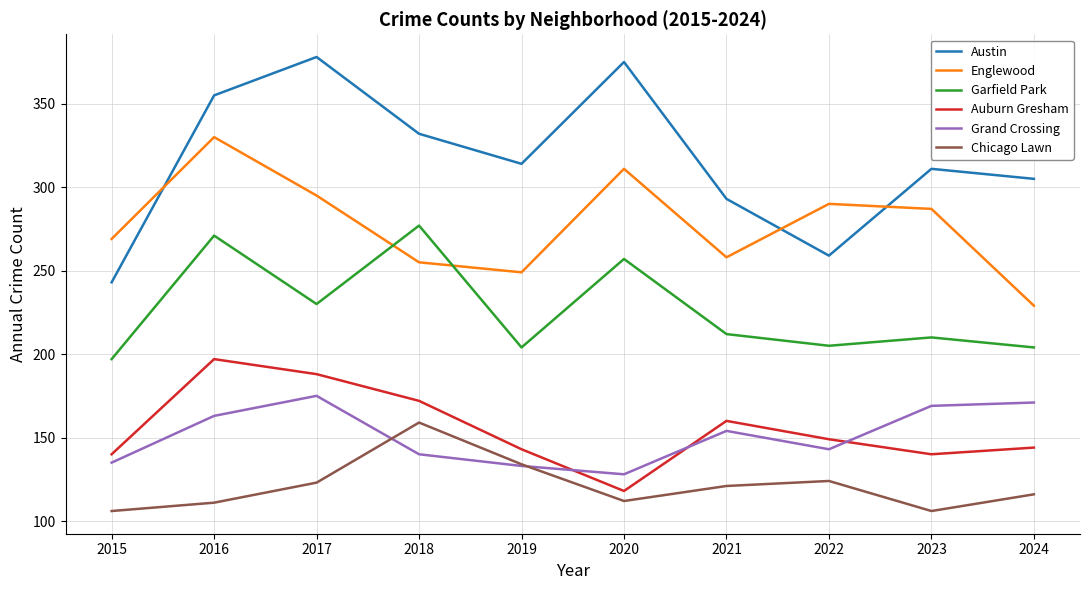

True or false: Grand Crossing and Englewood cross at least once.

False